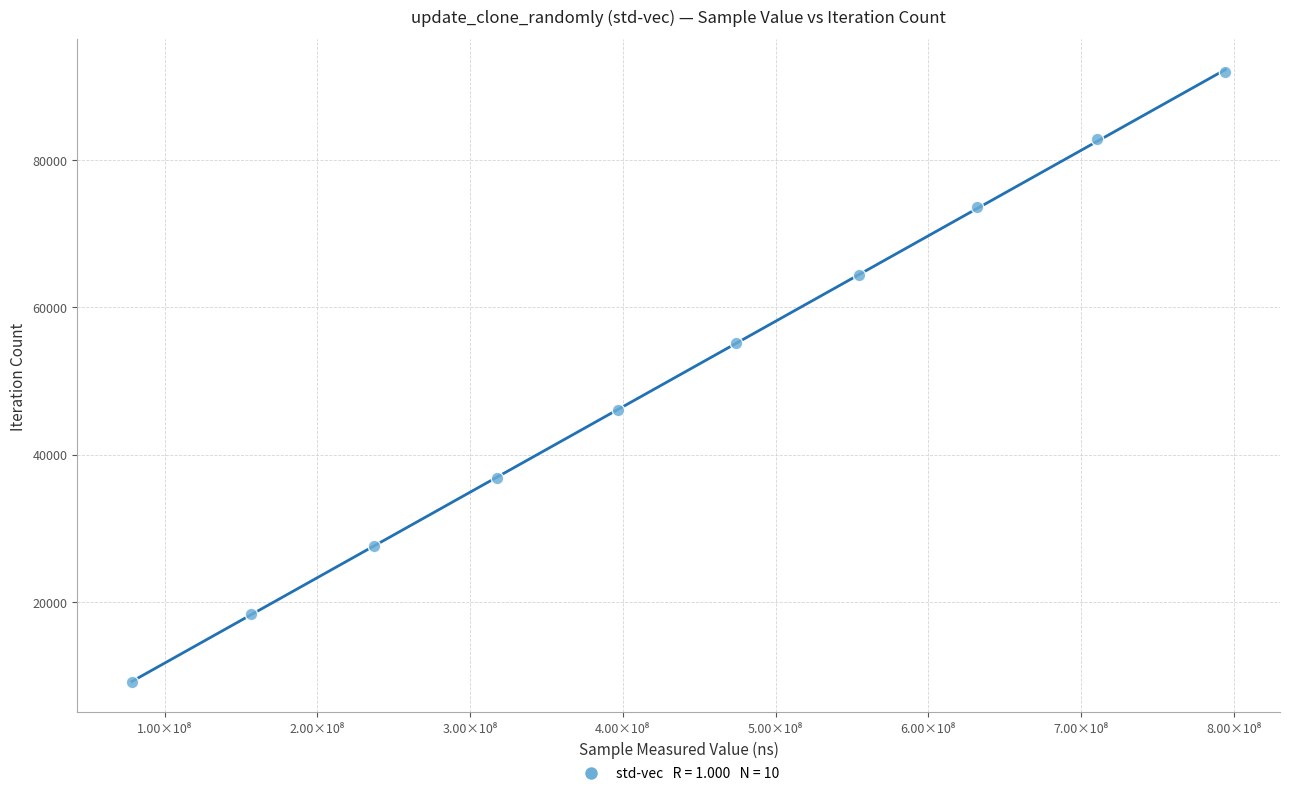

What is the range of X values (max minus min)?

715876559